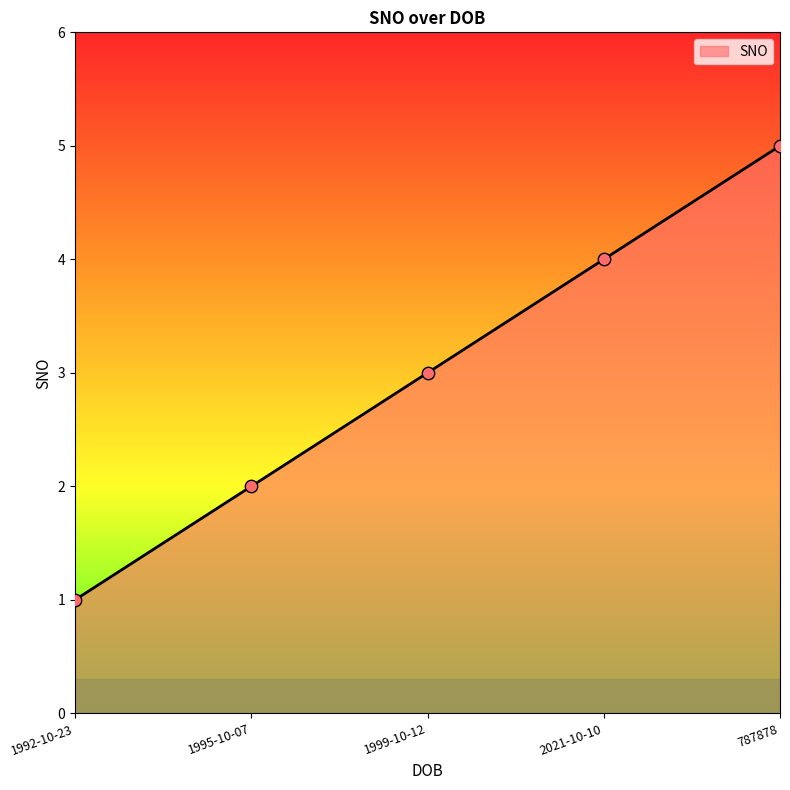

What is the change in value from 1995-10-07 to 787878?

+3